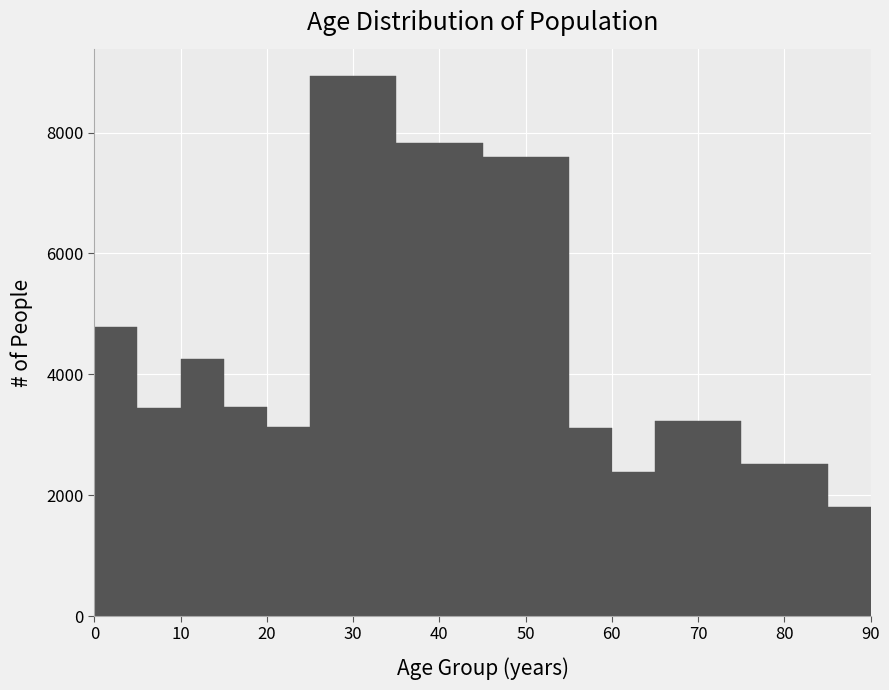

Reading left to right, list every bar in this chart as the range it spans on the x-axis followed by its height. The values are not printed on the chart, so give them approximately, as read against the axis.

0 to 5: 4800
5 to 10: 3400
10 to 15: 4200
15 to 20: 3400
20 to 25: 3200
25 to 35: 9000
35 to 45: 7800
45 to 55: 7600
55 to 60: 3200
60 to 65: 2400
65 to 75: 3200
75 to 85: 2600
85 to 90: 1800